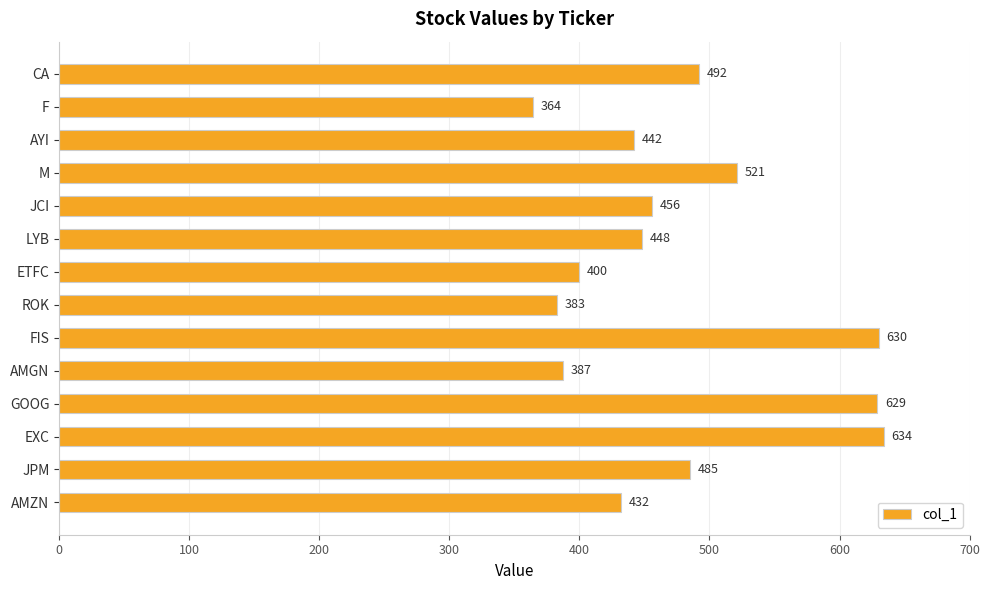

How many categories are shown in the chart?

14